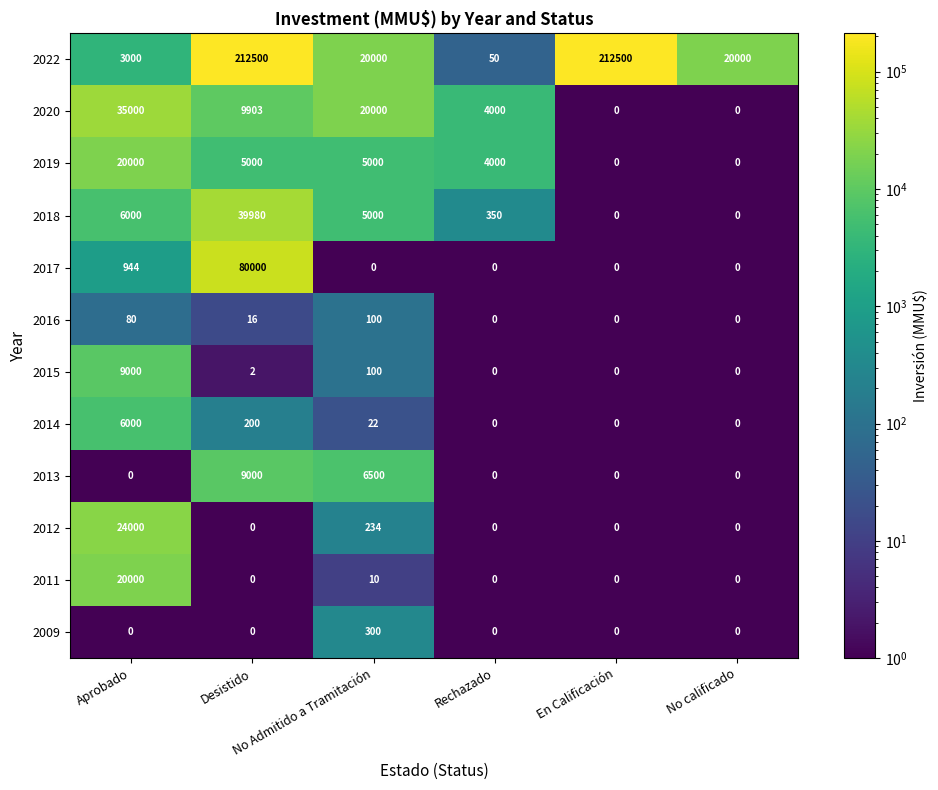

What is the minimum value shown in the chart?

0